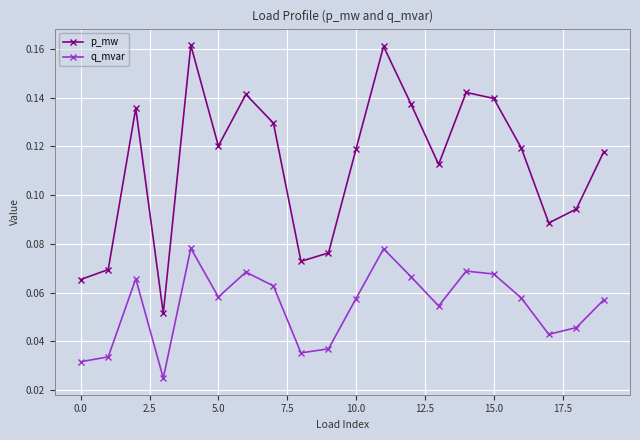

Count the p_mw values in the range 0 to 1.

20